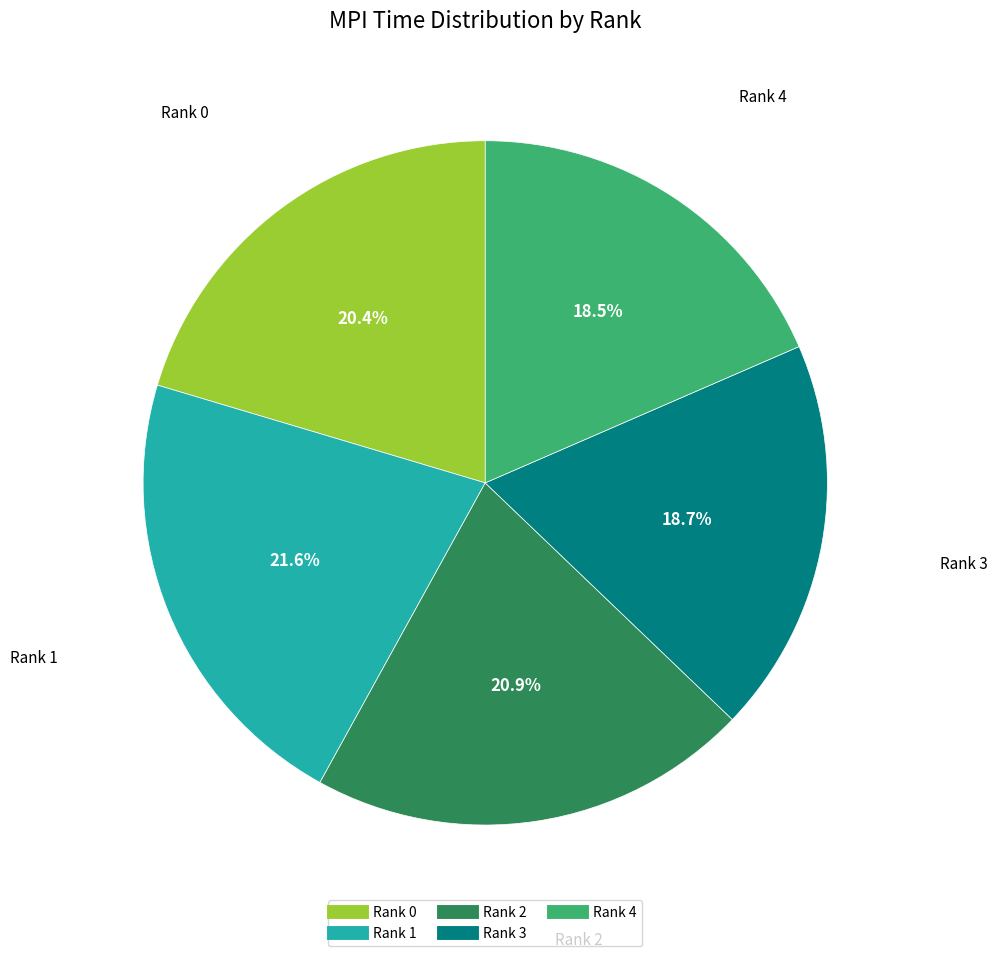

Is there any slice that represents more than half of the pie?

No